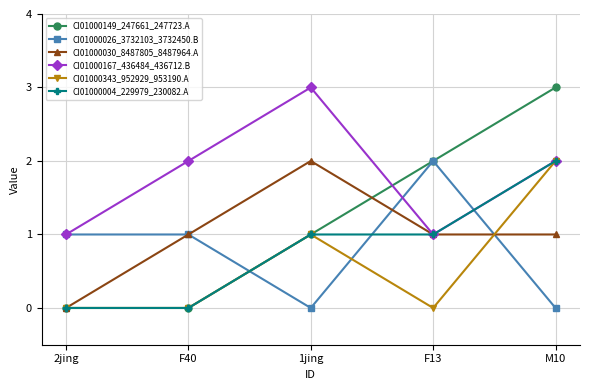

What is the maximum value shown in the chart?

3